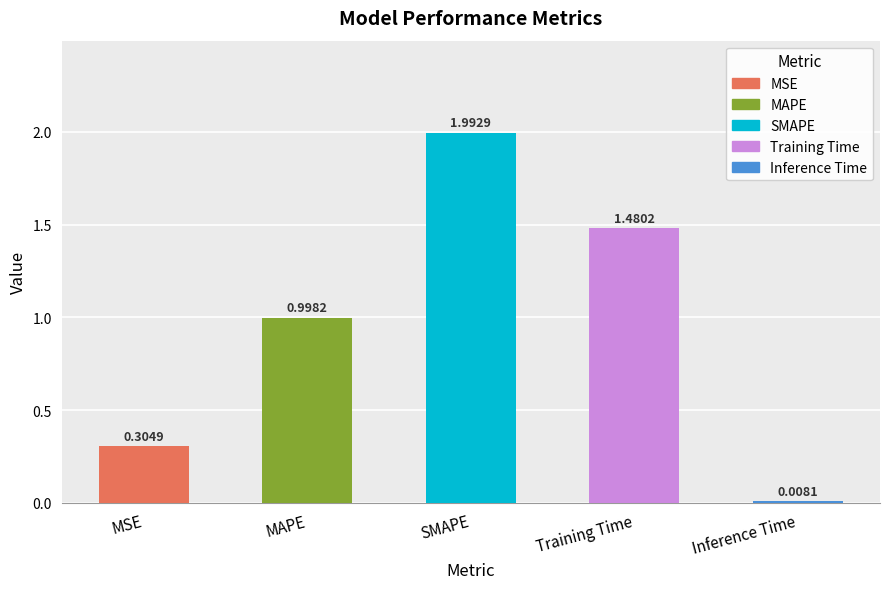

Which category has the highest value across all series?

SMAPE